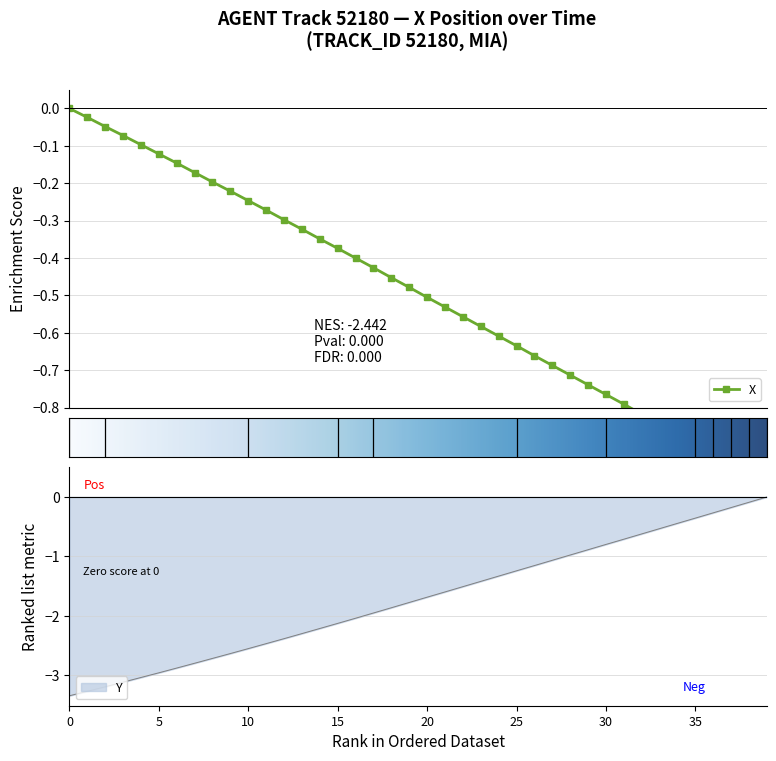

What is the difference between the Y values at 19 and 26?

0.6